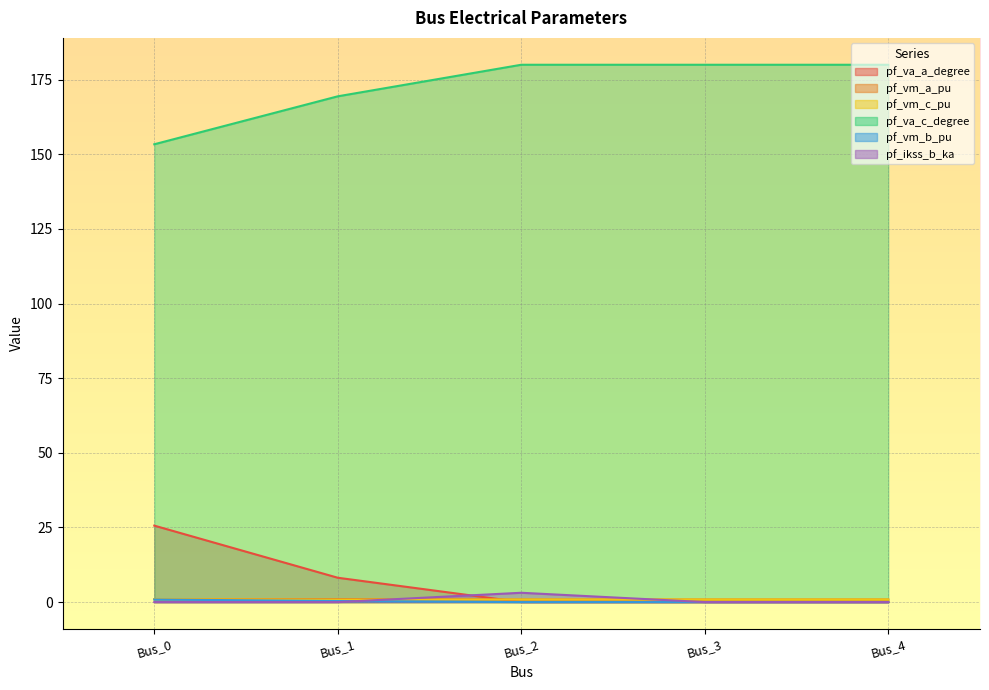

Rank the categories by pf_vm_c_pu value from lowest to highest.

Bus_1, Bus_2, Bus_3, Bus_4, Bus_0